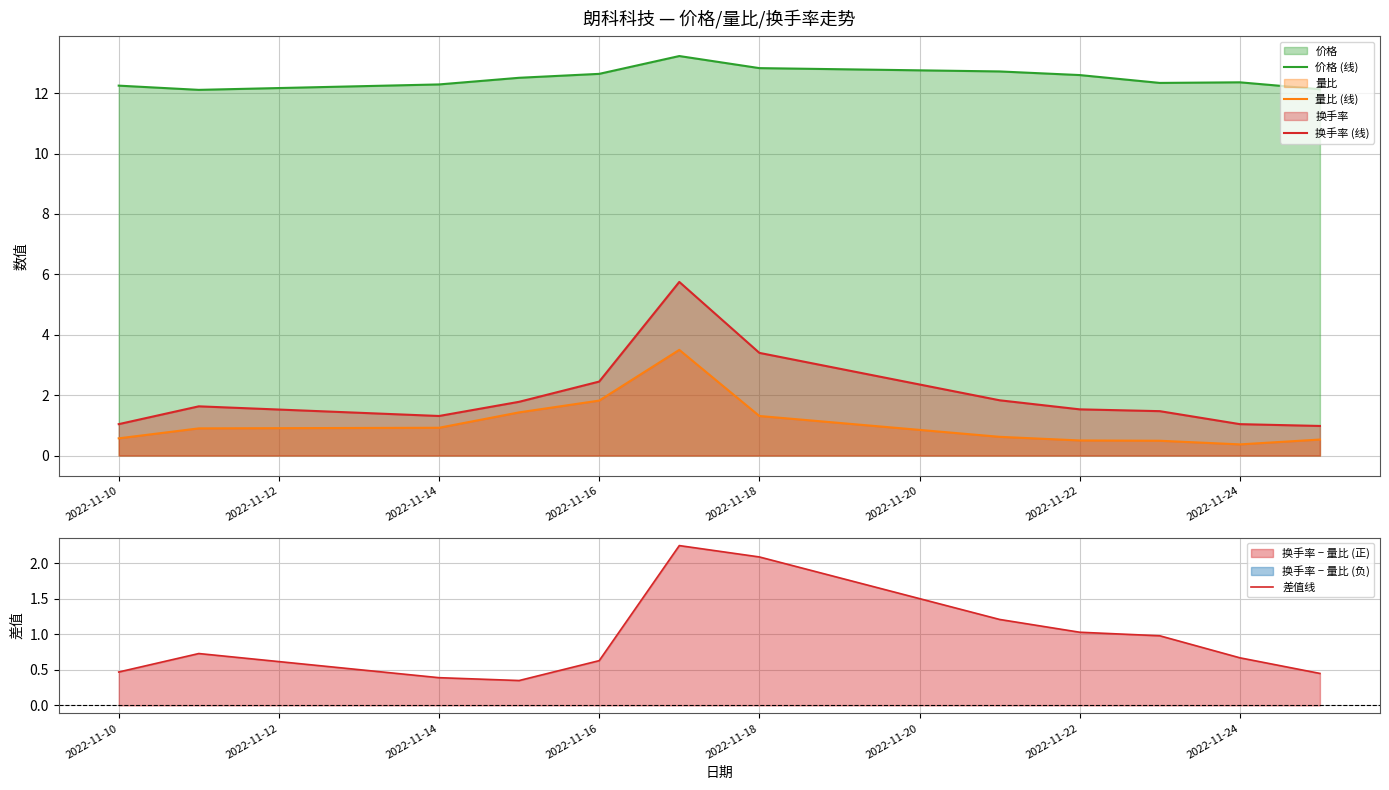

Is it true that 差值线 equals 0.3 at 2022-11-24?

False